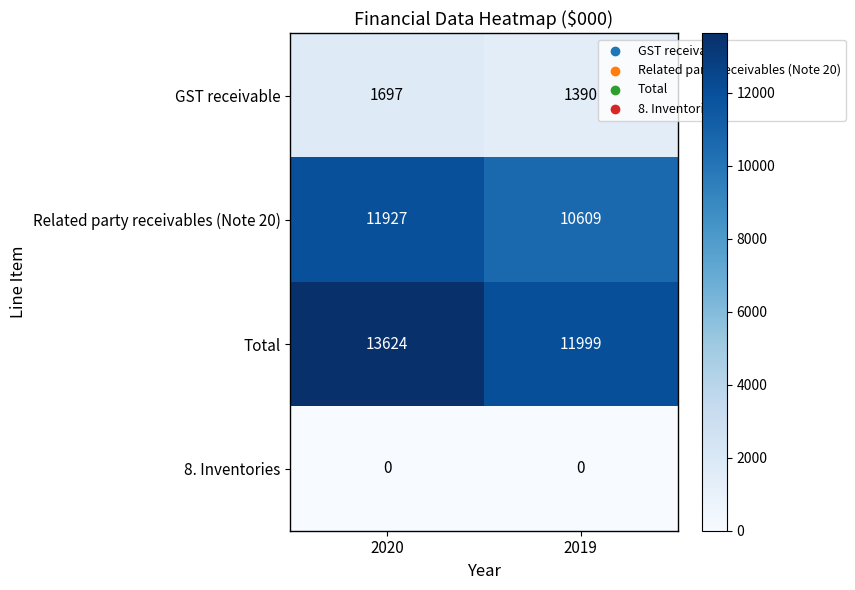

At which category is the sum across all series the highest?

2020